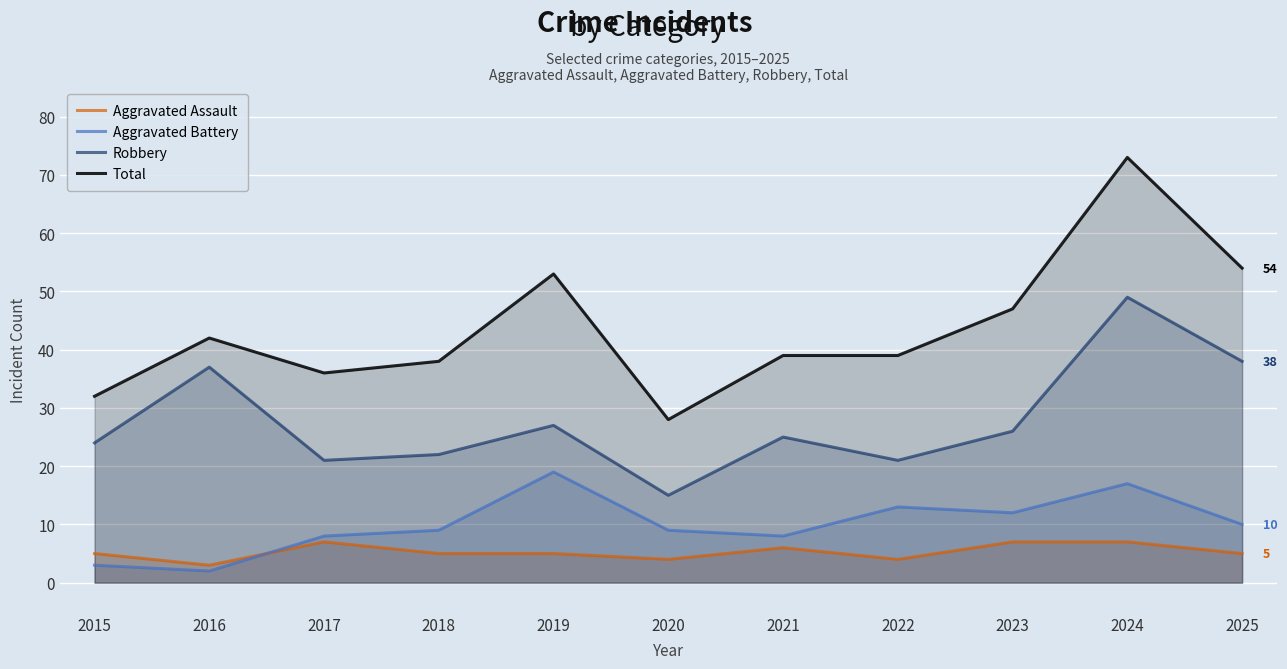

How many lines are shown in the chart?

4